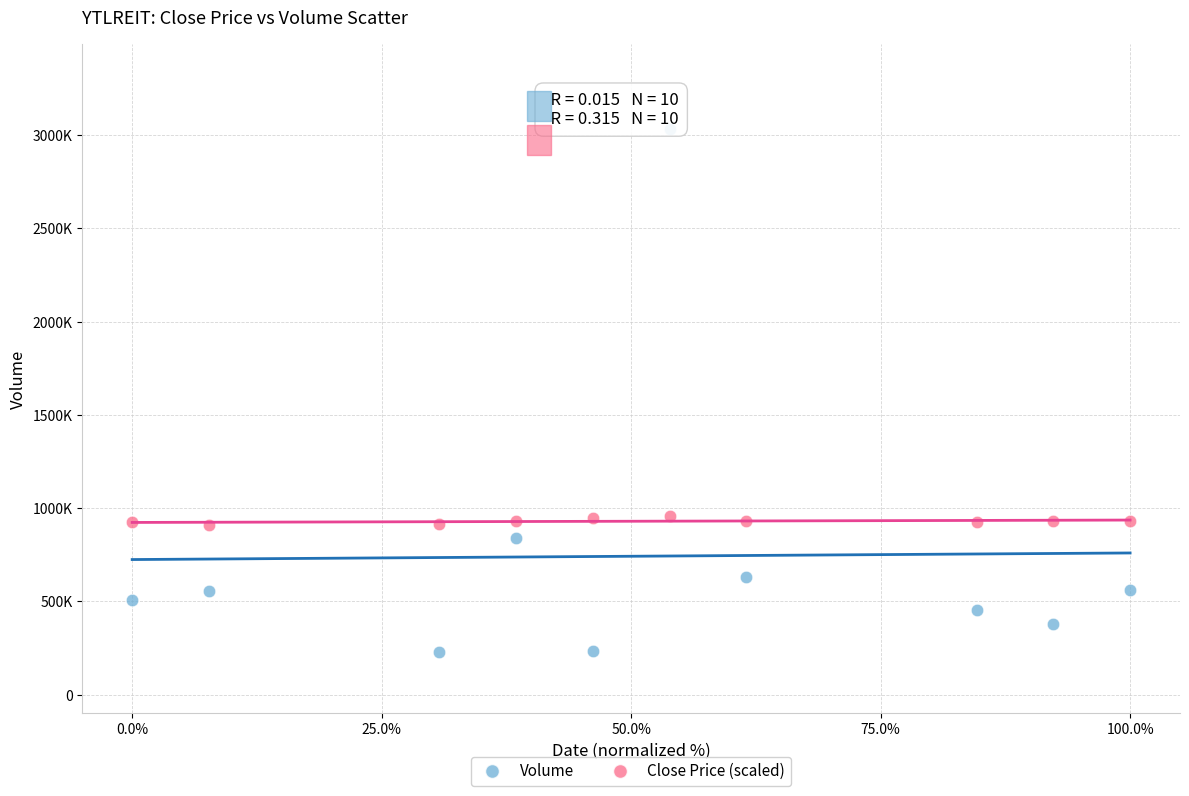

Which series reaches the maximum Y coordinate?

Volume